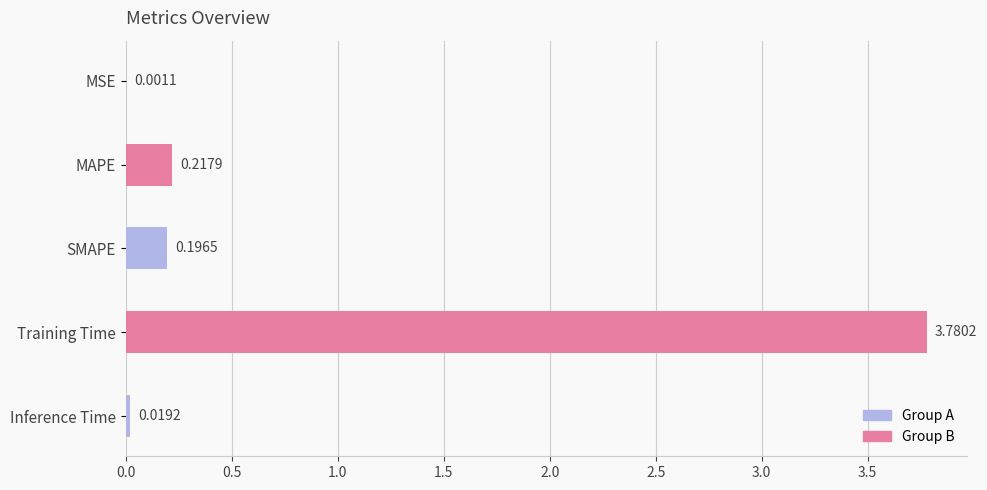

Which has a higher value, MAPE or Training Time?

Training Time